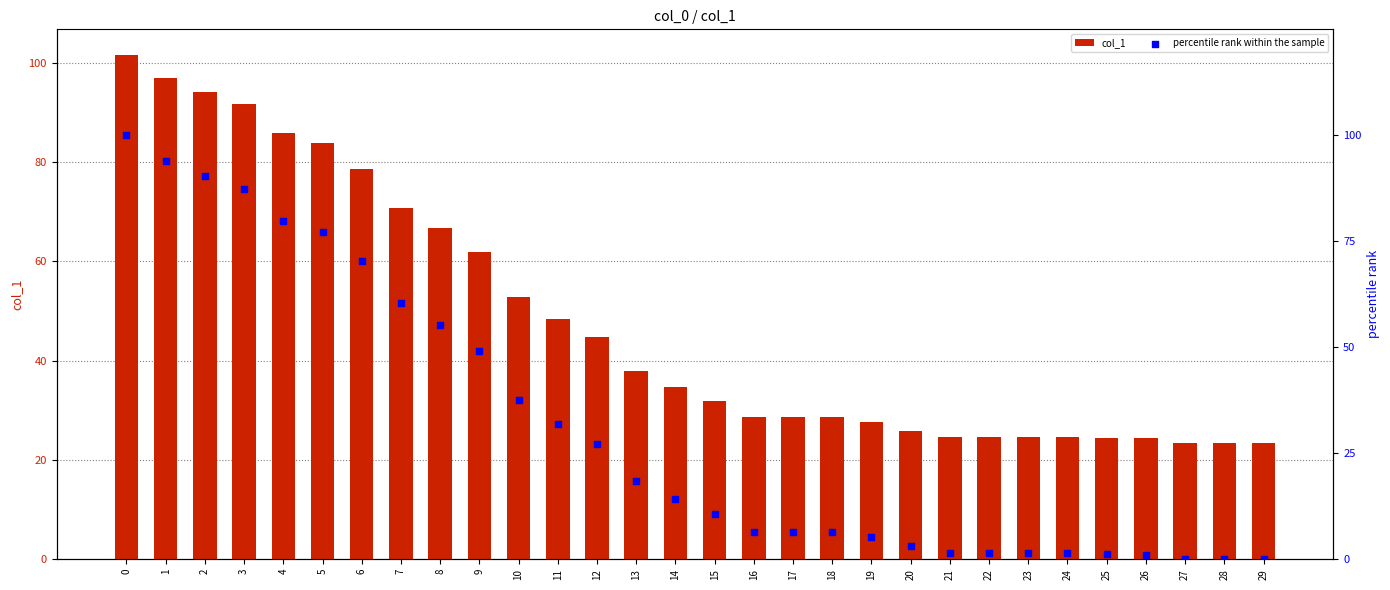

What is the total value across all series at 18?

35.1